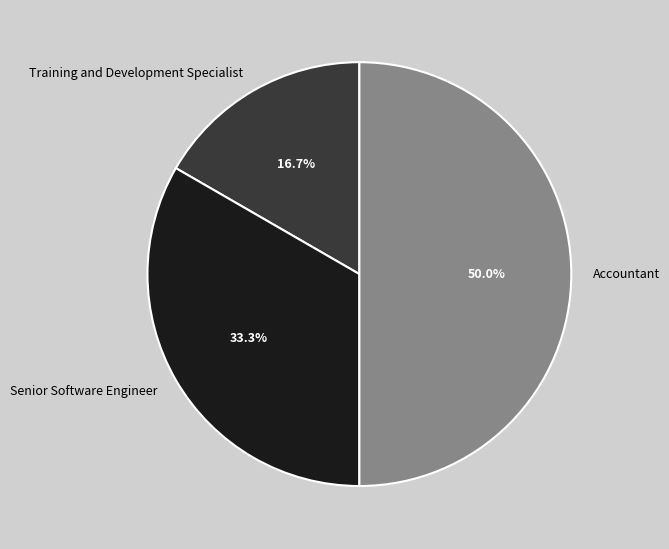

How many slices are in this pie chart?

3